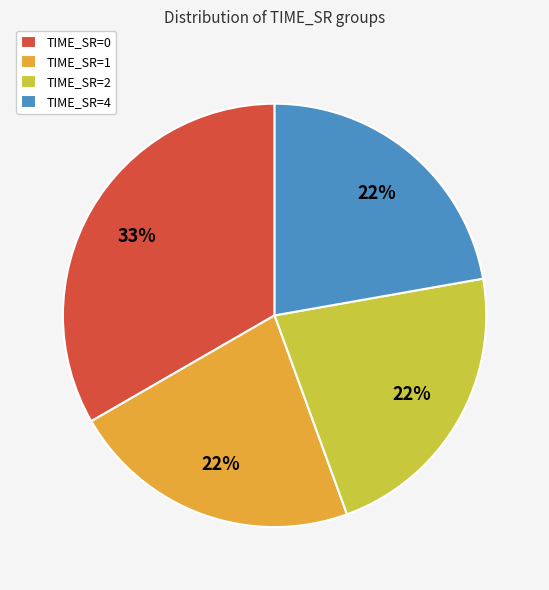

Combined, do TIME_SR=4 and TIME_SR=1 account for over 50%?

No